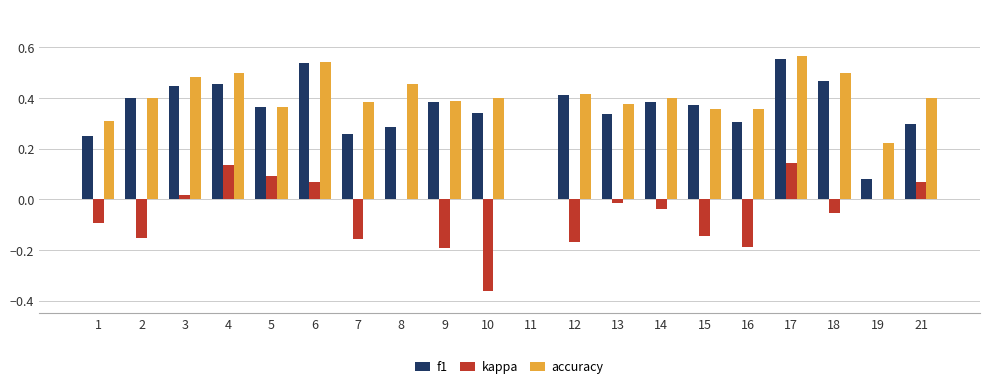

The f1 series shows 0.3 at 10. True or false?

True